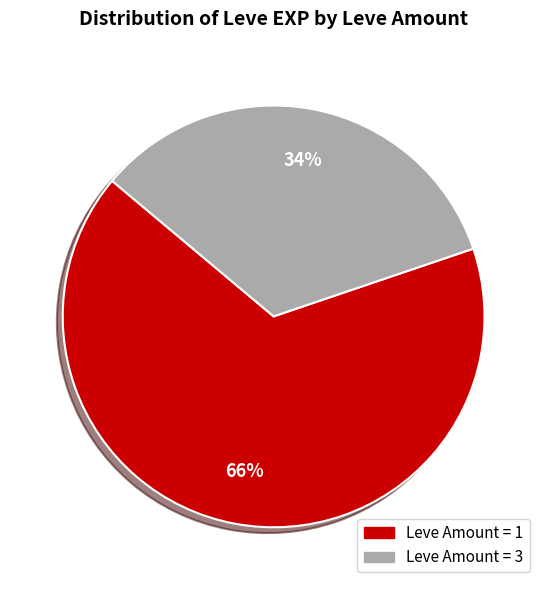

Is there any slice that represents more than half of the pie?

Yes